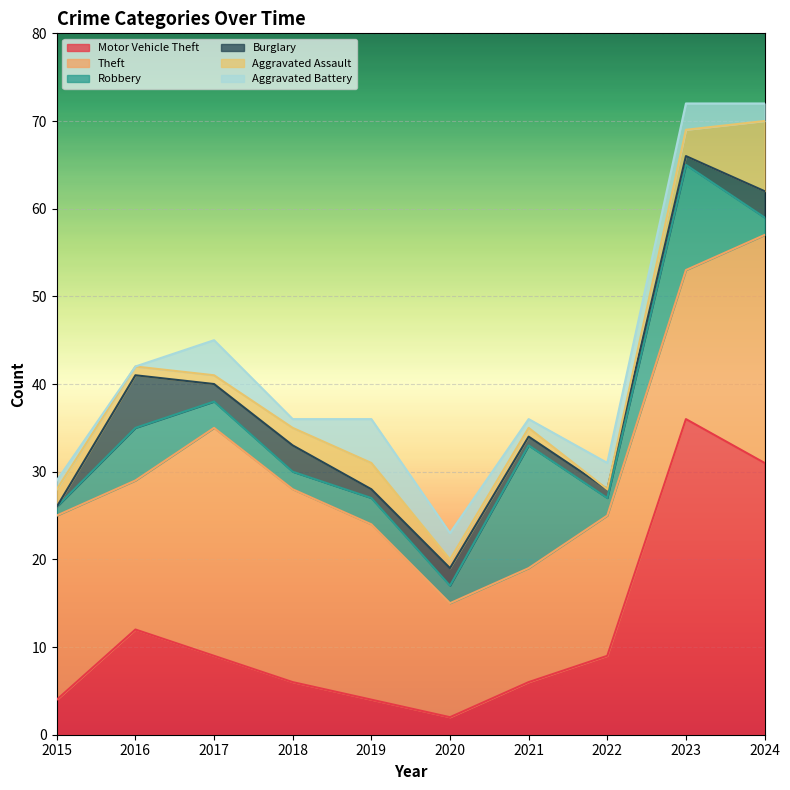

Rank the categories by Theft value from highest to lowest.

2017, 2024, 2018, 2015, 2019, 2016, 2023, 2022, 2020, 2021